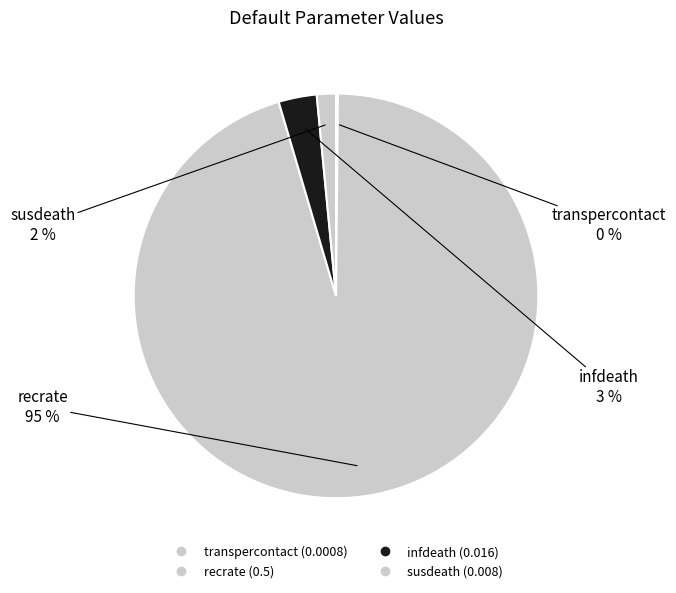

Is there a majority slice in this chart?

Yes